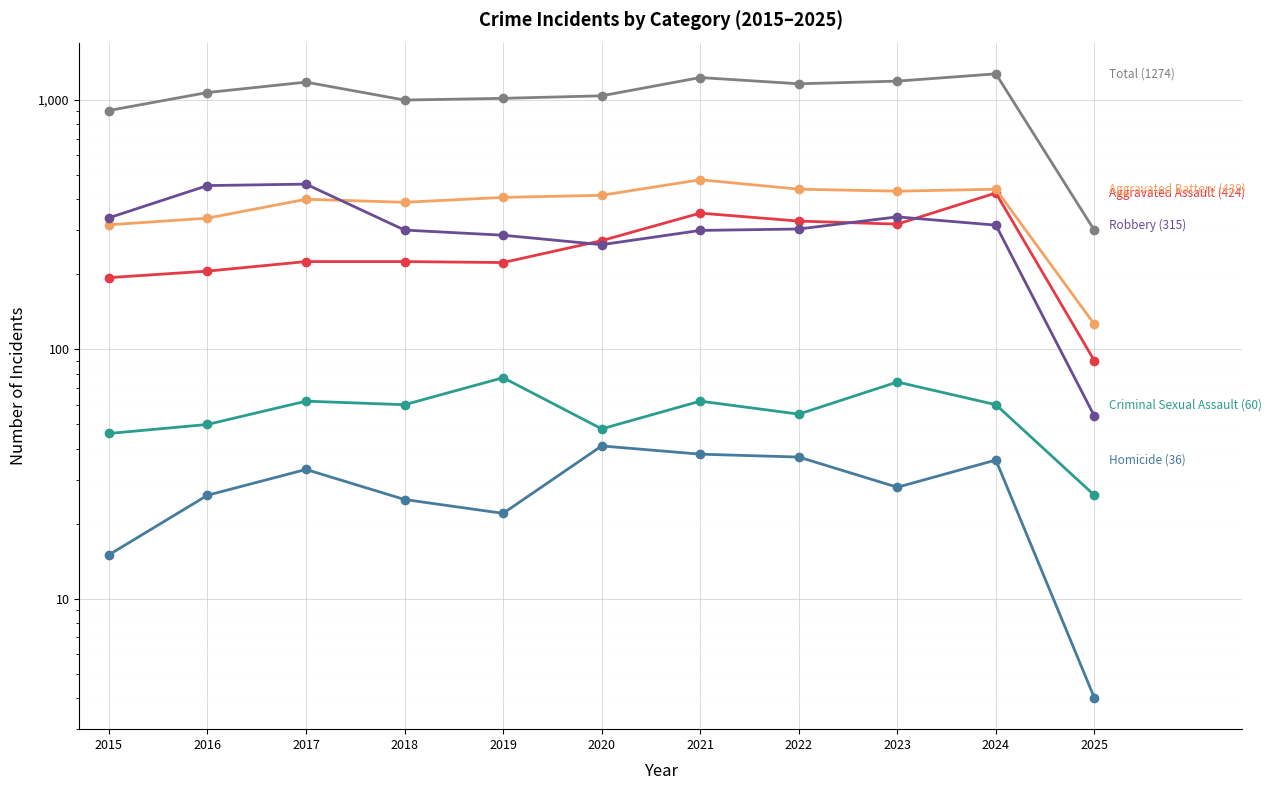

Which series has the largest total across all categories?

Total